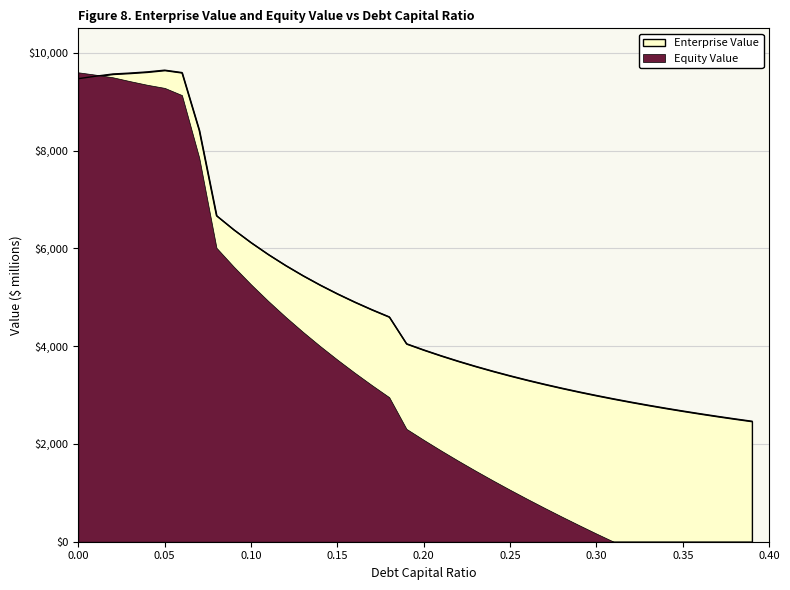

What is the ratio of the value at 0.15 to the value at 0.38?

2.0